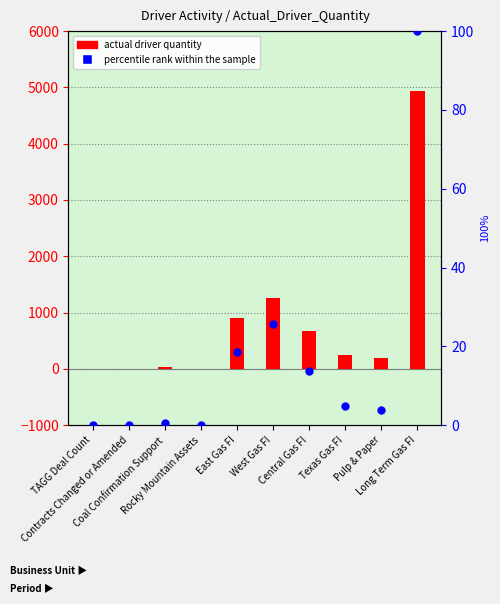

Which series reaches the minimum Y coordinate?

actual driver quantity